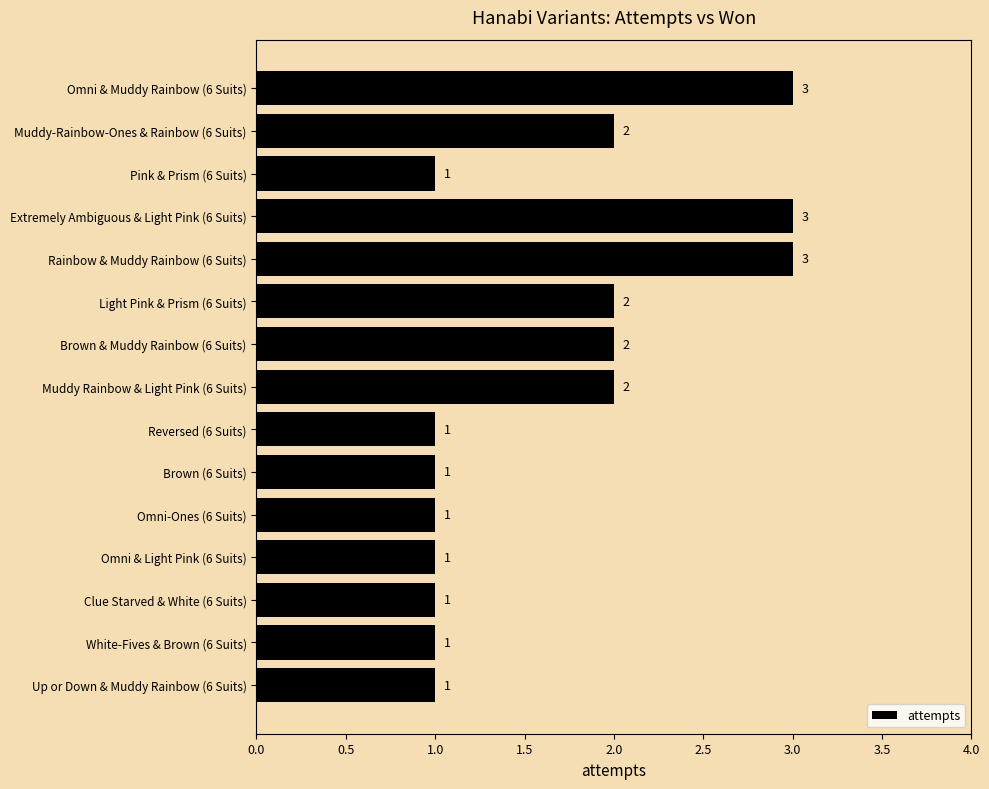

What is the greatest value displayed?

3